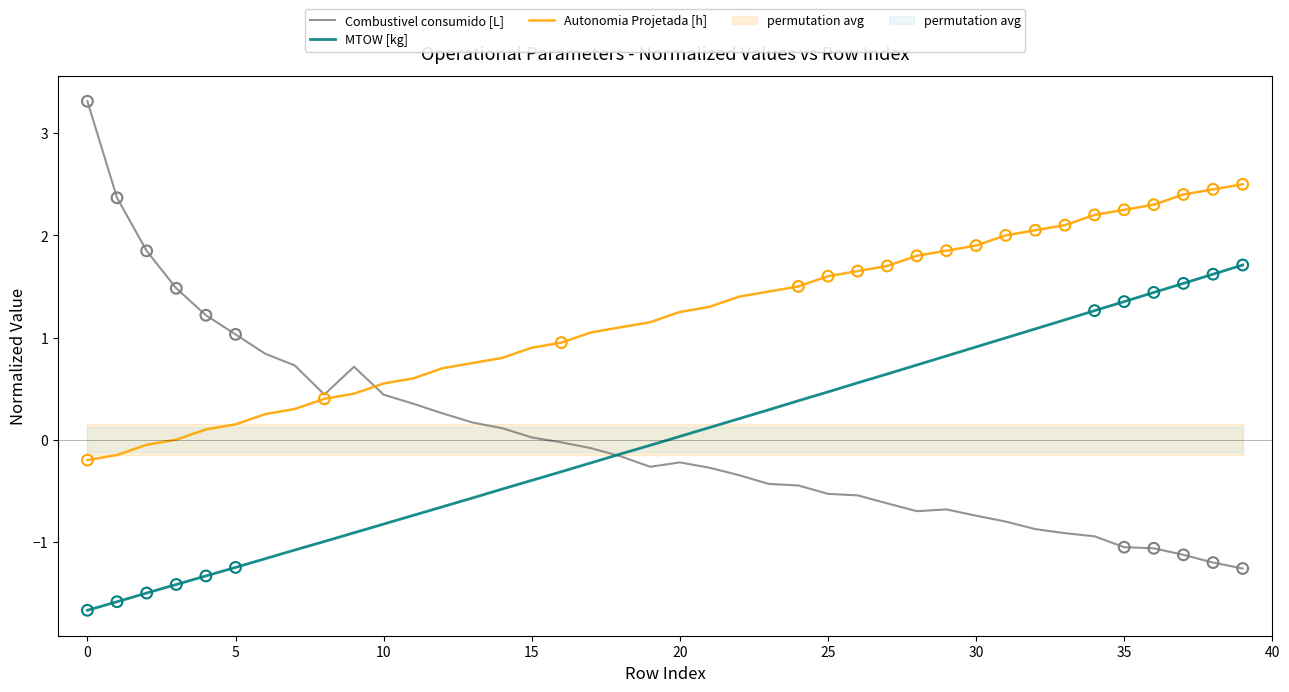

Which series has the widest spread of Y values?

Combustivel consumido [L]